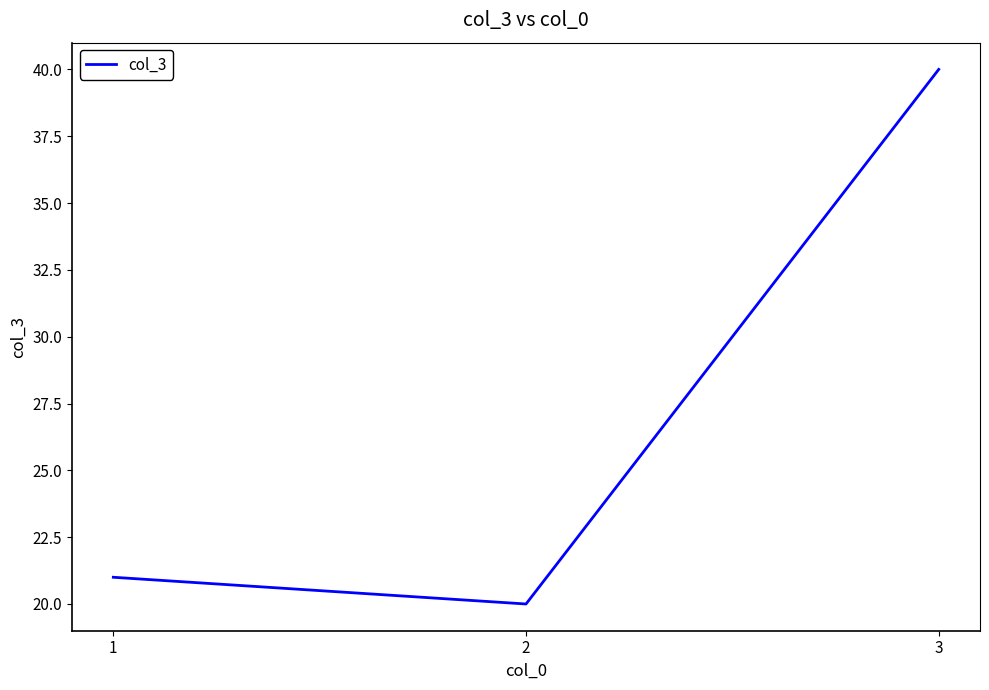

Approximately how many times larger is the value at 2 compared to 3?

0.5